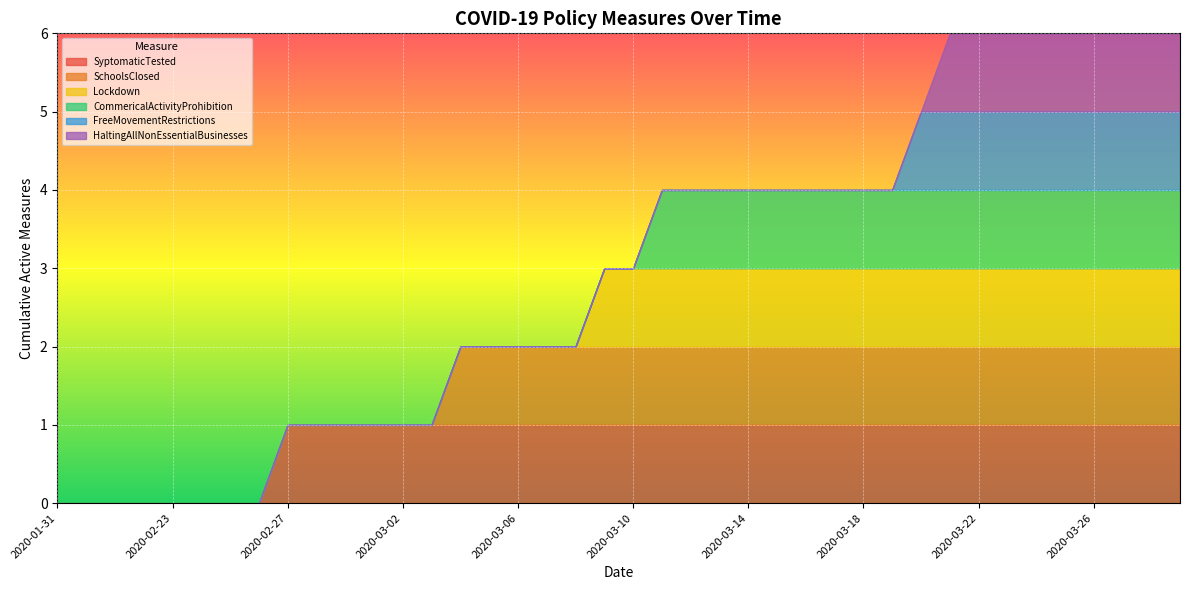

What is the difference between the maximum and minimum values in the SyptomaticTested series?

1